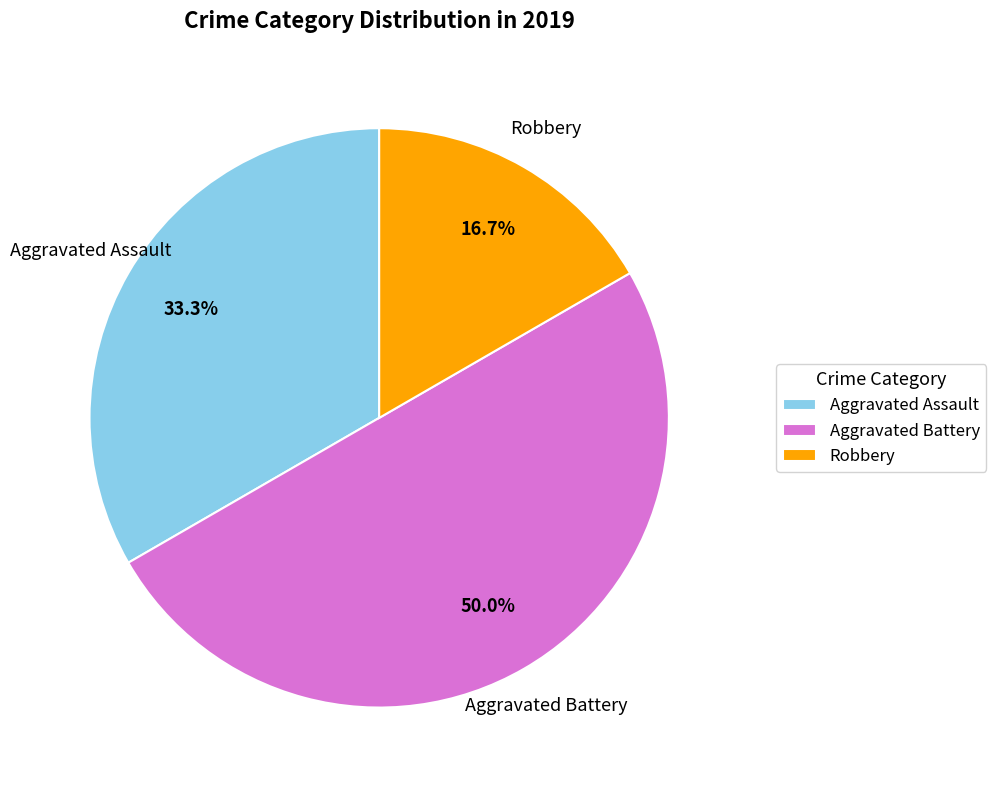

To the nearest percent, what percentage of the pie is Robbery?

17%